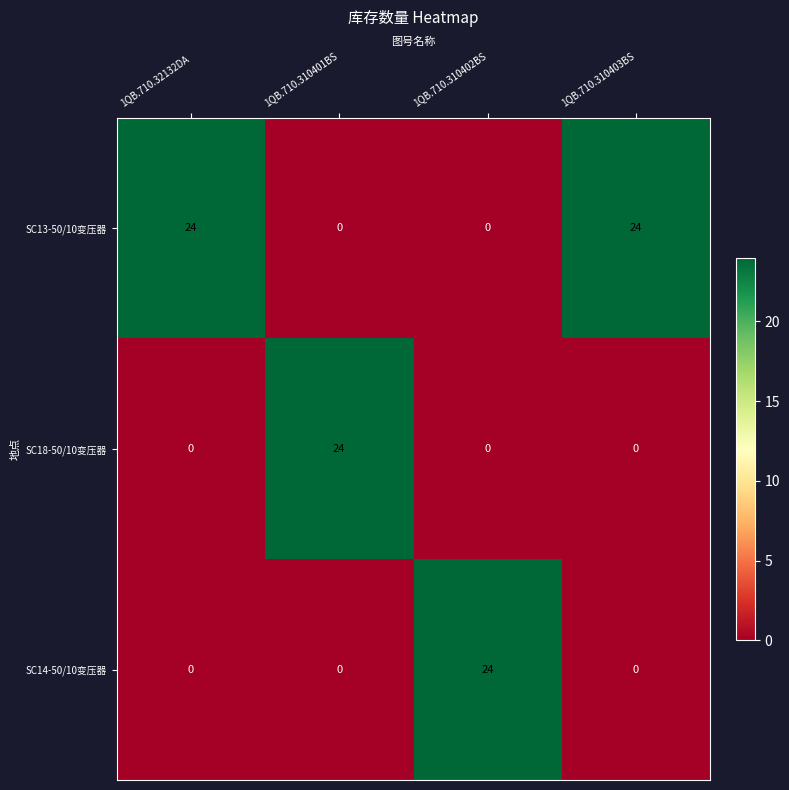

The SC18-50/10变压器 series shows 0 at 1QB.710.310402BS. True or false?

True